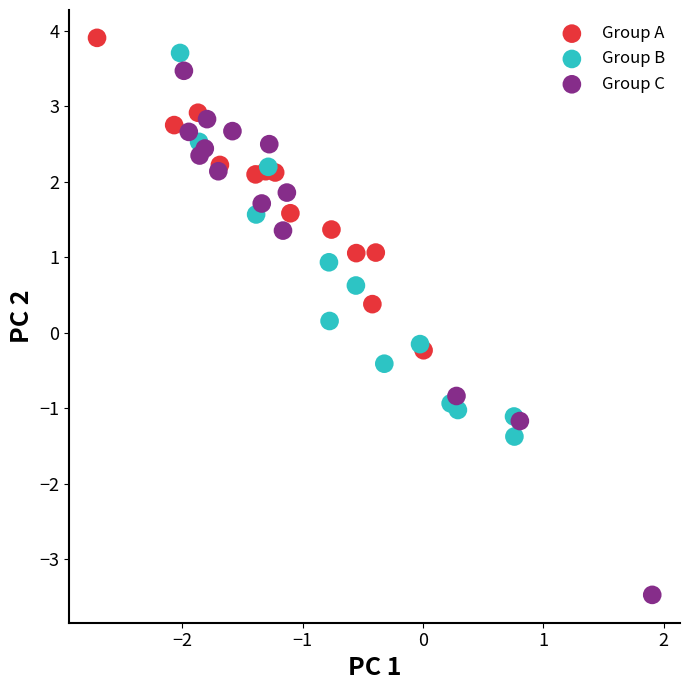

Which series contains the lowest Y value?

Group C